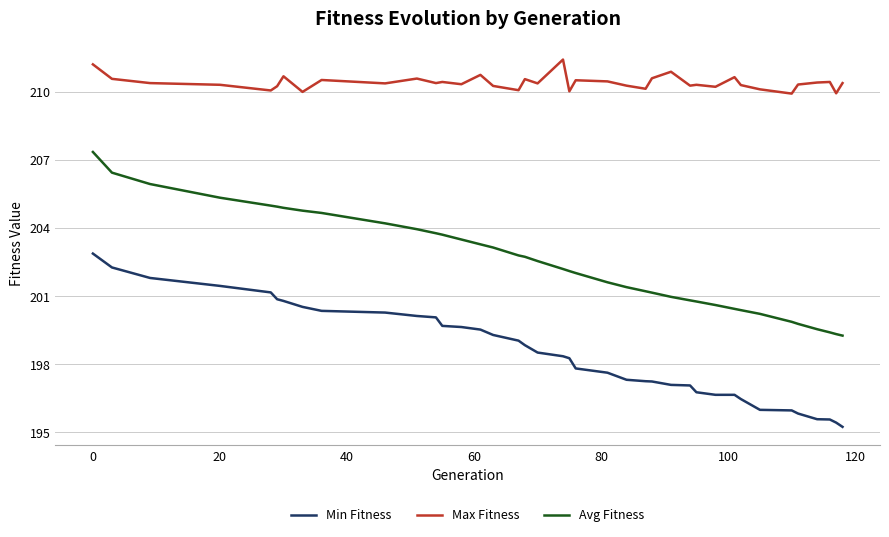

Which series has the widest spread of values?

Avg Fitness